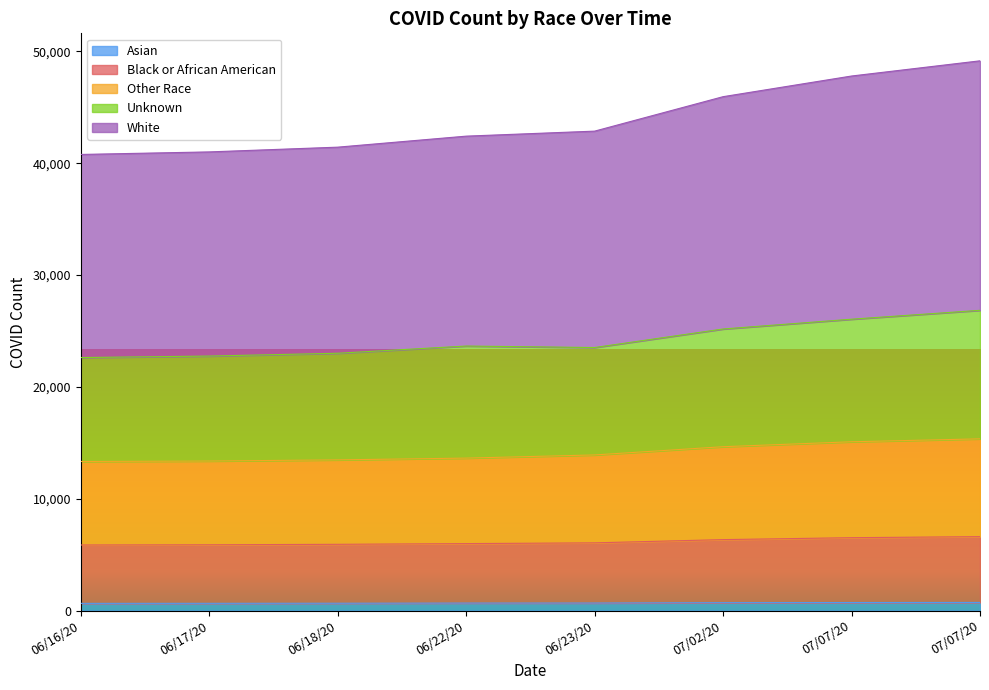

What is the value of the Black or African American point at the 6th from the left?

6346